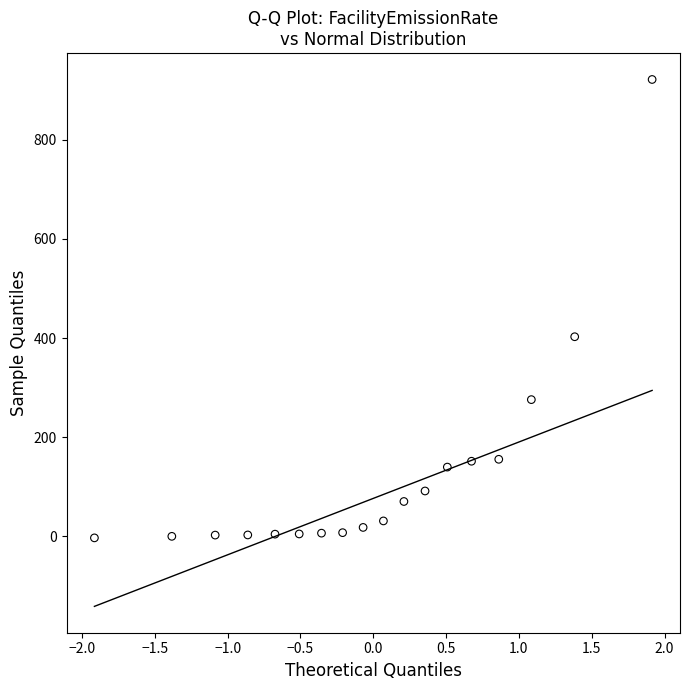

What is the range of X values (max minus min)?

3.8